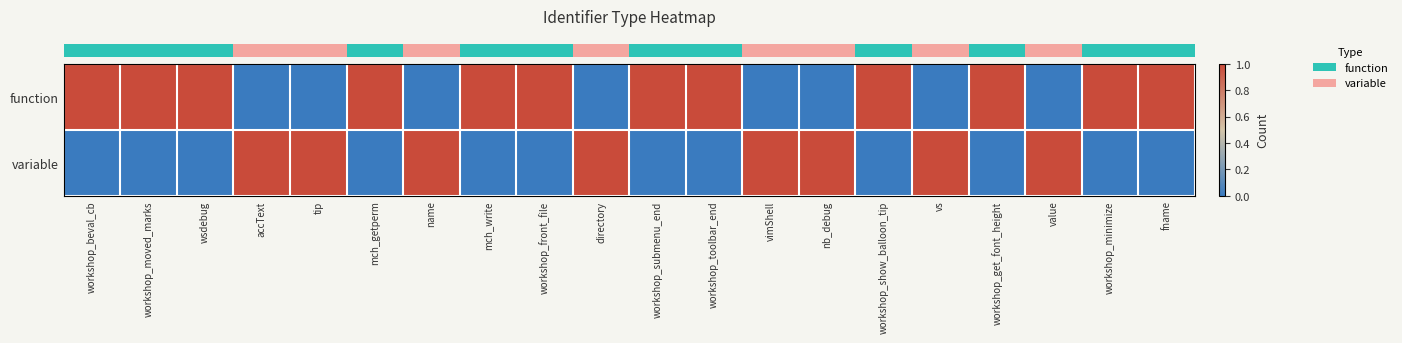

Reading left to right, extract all data points from this chart.

row_0: 1	1	1	0	0	1	0	1	1	0	1	1	0	0	1	0	1	0	1	1
row_1: 0	0	0	1	1	0	1	0	0	1	0	0	1	1	0	1	0	1	0	0